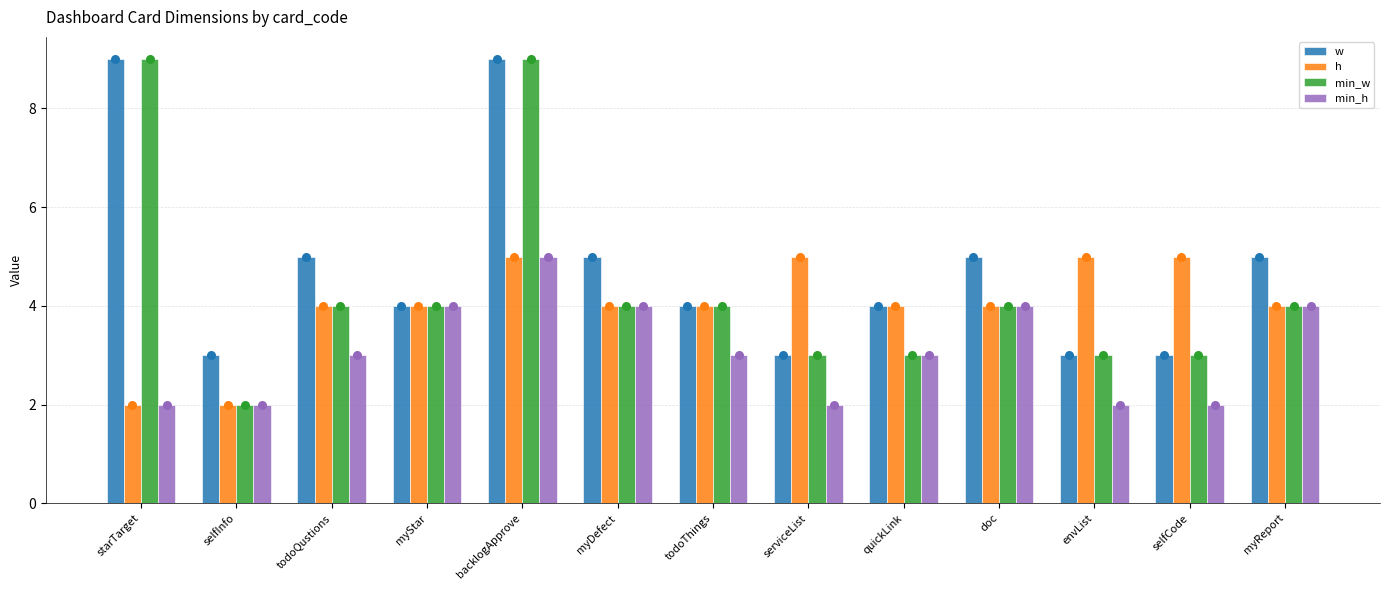

What are all the series names shown in the legend?

w, h, min_w, min_h